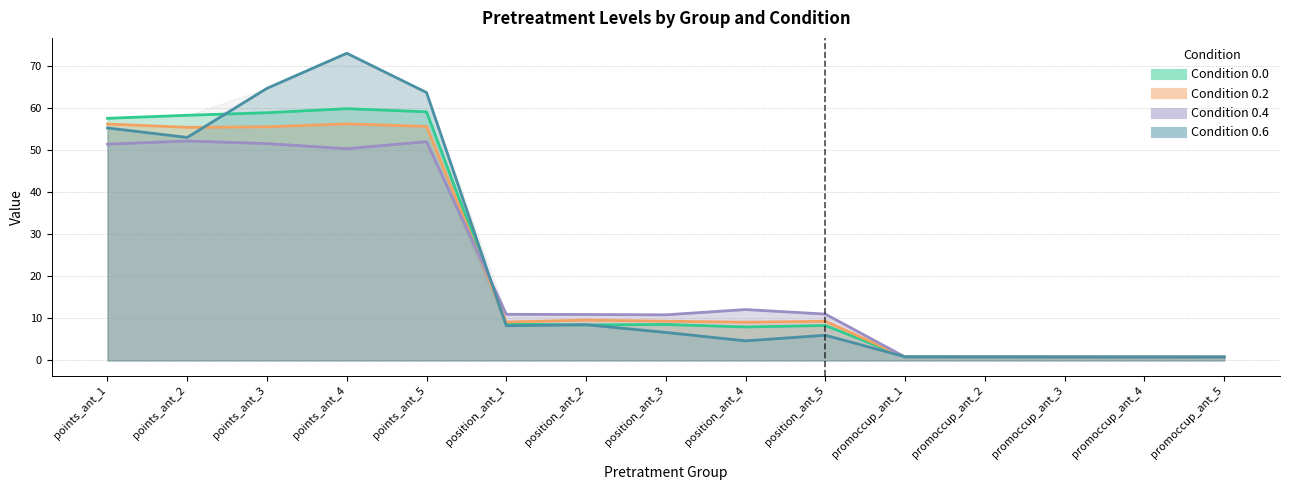

At which label does 0.4 first exceed 10?

points_ant_1